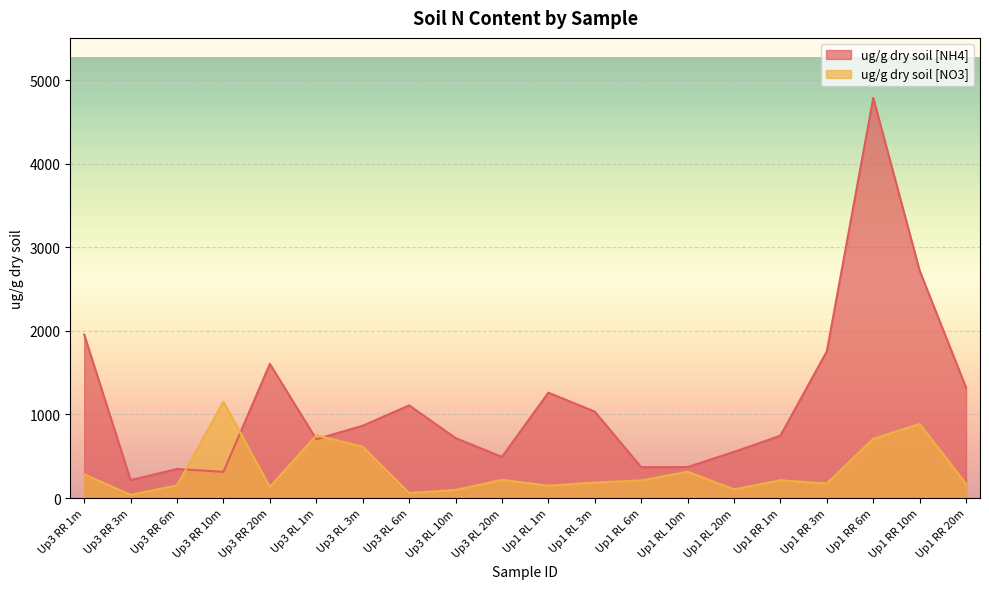

Reading left to right, what are all the values shown in this chart?

ug/g dry soil [NH4]: 1955.9	215.5	348.2	314.2	1605.7	704.0	865.5	1109.1	718.2	492.6	1261.0	1034.9	370.3	371.4	553.1	746.8	1755.1	4786.0	2719.6	1320.9
ug/g dry soil [NO3]: 284.5	39.2	152.4	1151.9	133.8	750.9	614.9	61.6	97.1	218.9	148.3	186.6	211.6	315.7	105.3	213.4	175.5	709.0	886.8	170.4